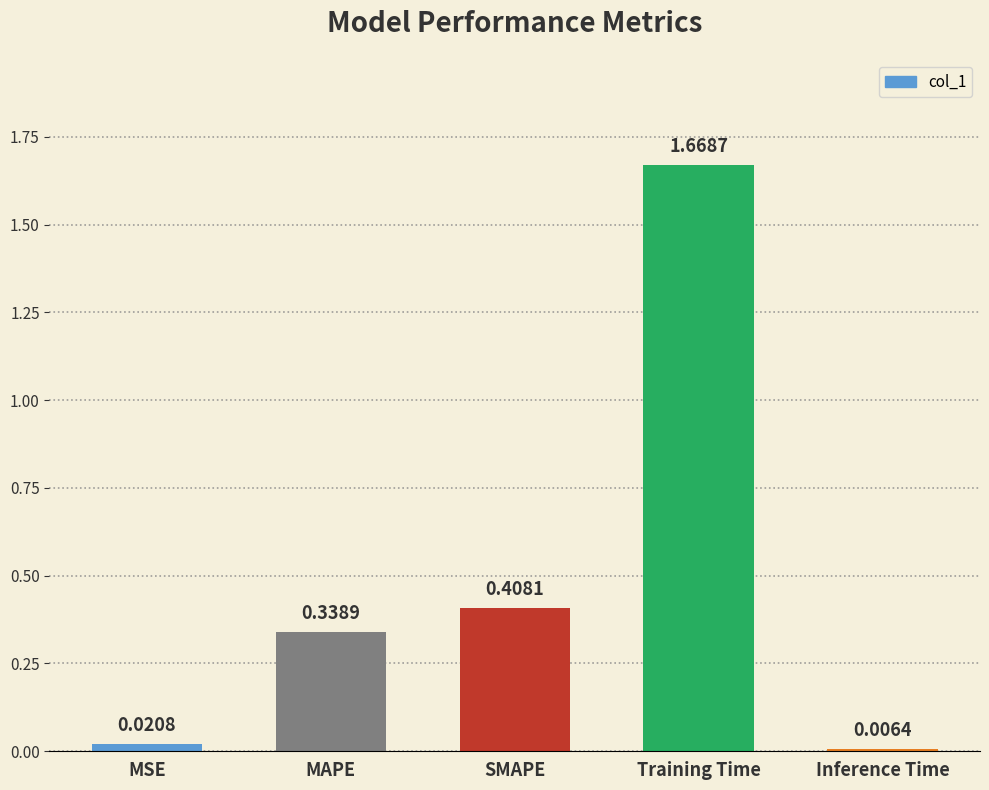

Where is the data nearest to the value 0?

Inference Time